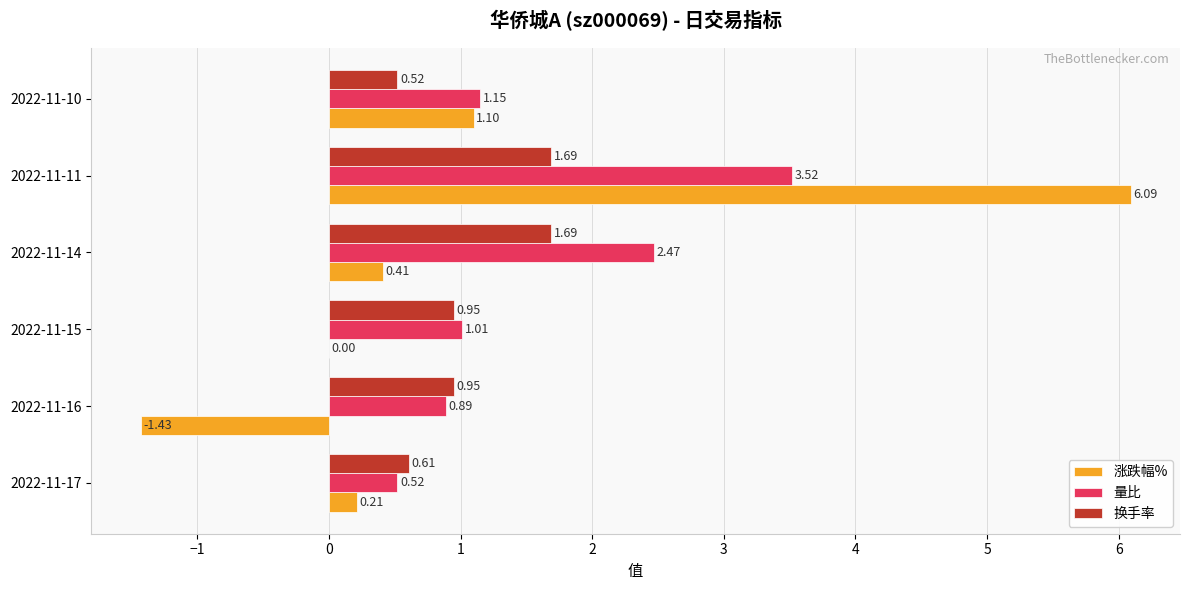

Is the value of 量比 at 2022-11-14 greater than the value of 换手率 at 2022-11-11?

Yes